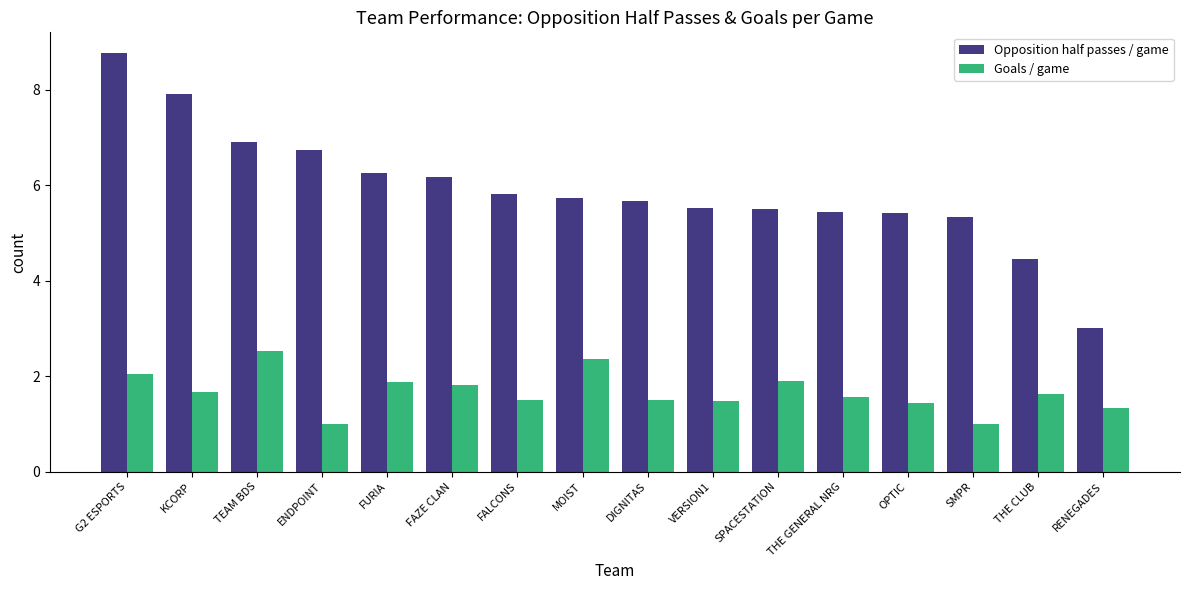

Which series changed the most between KCORP and DIGNITAS?

Opposition half passes / game